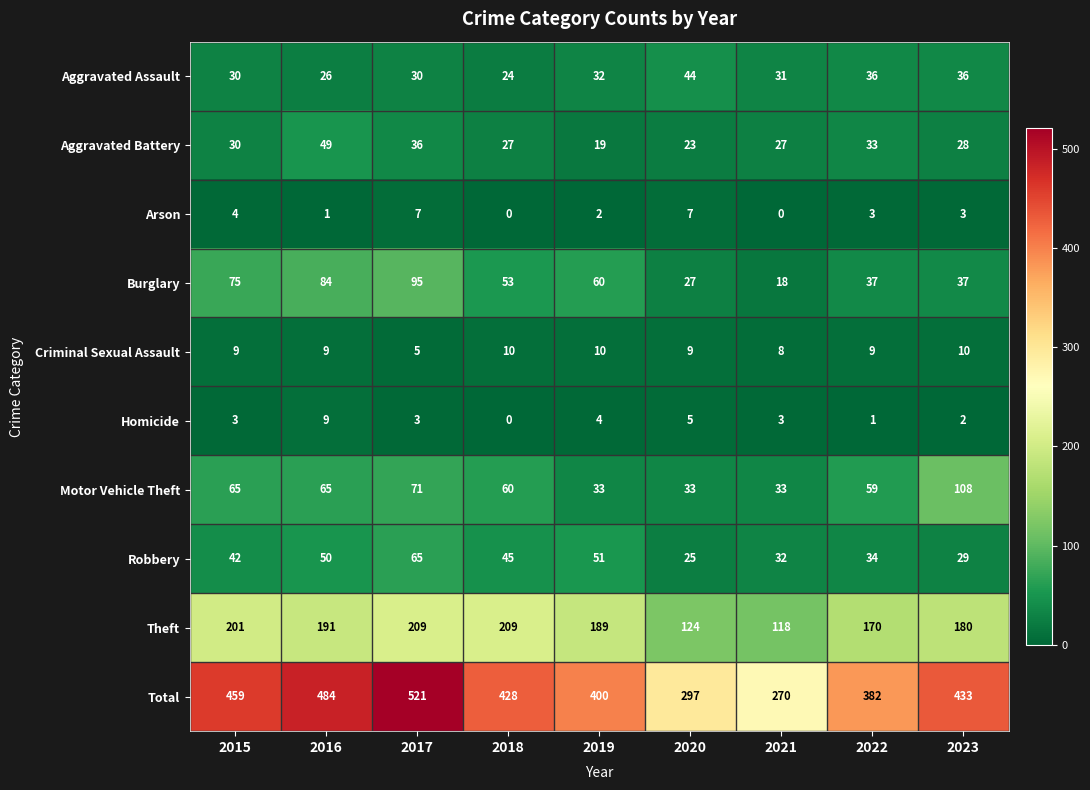

Which series changed the most between 2018 and 2020?

Total